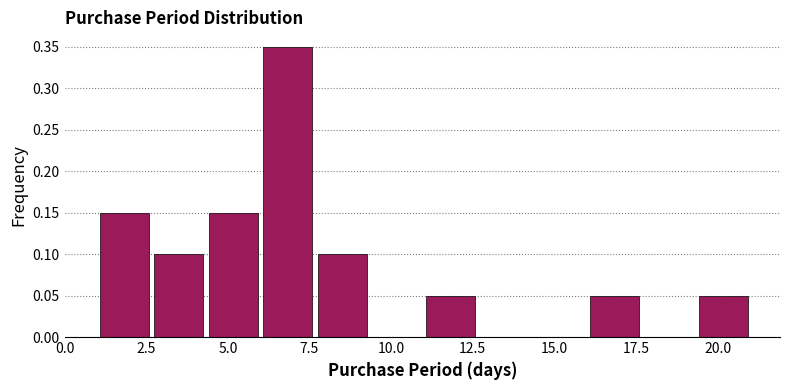

Around what value on the x-axis is the tallest bar? Give the approximate position of its centre, as read against the axis.

7.0